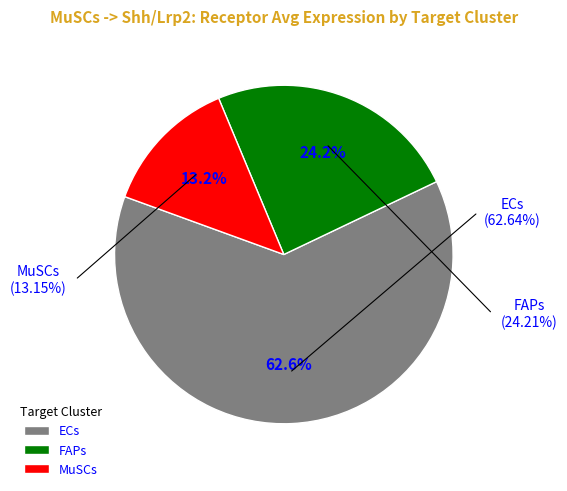

Rank the categories by value from lowest to highest.

MuSCs, FAPs, ECs